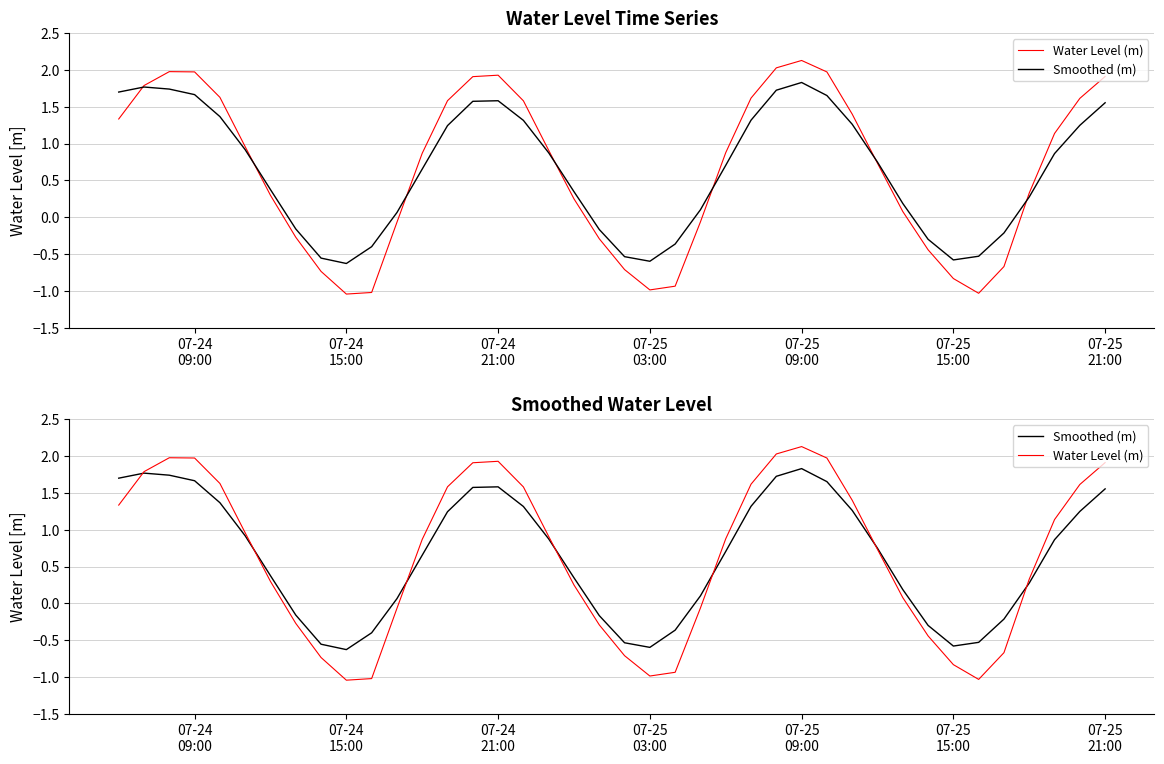

What is the value of the Smoothed (m) point at the 26th from the left?

1.3